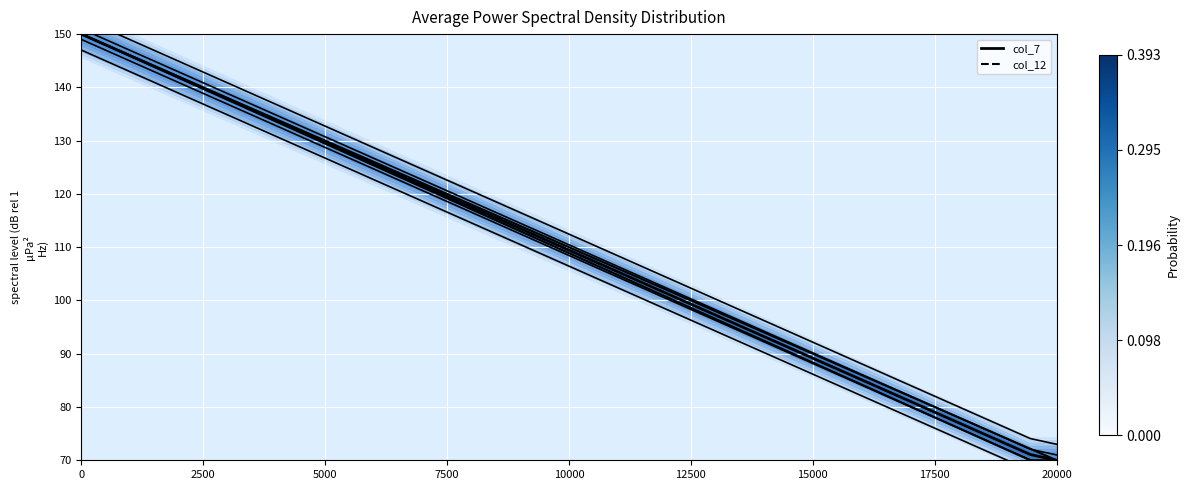

At how many categories does at least one series exceed 100?

24